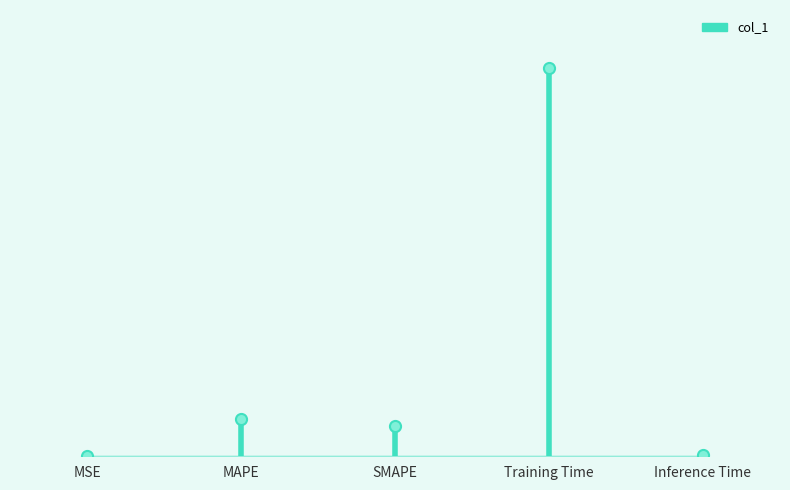

Does the chart have visible grid lines?

No